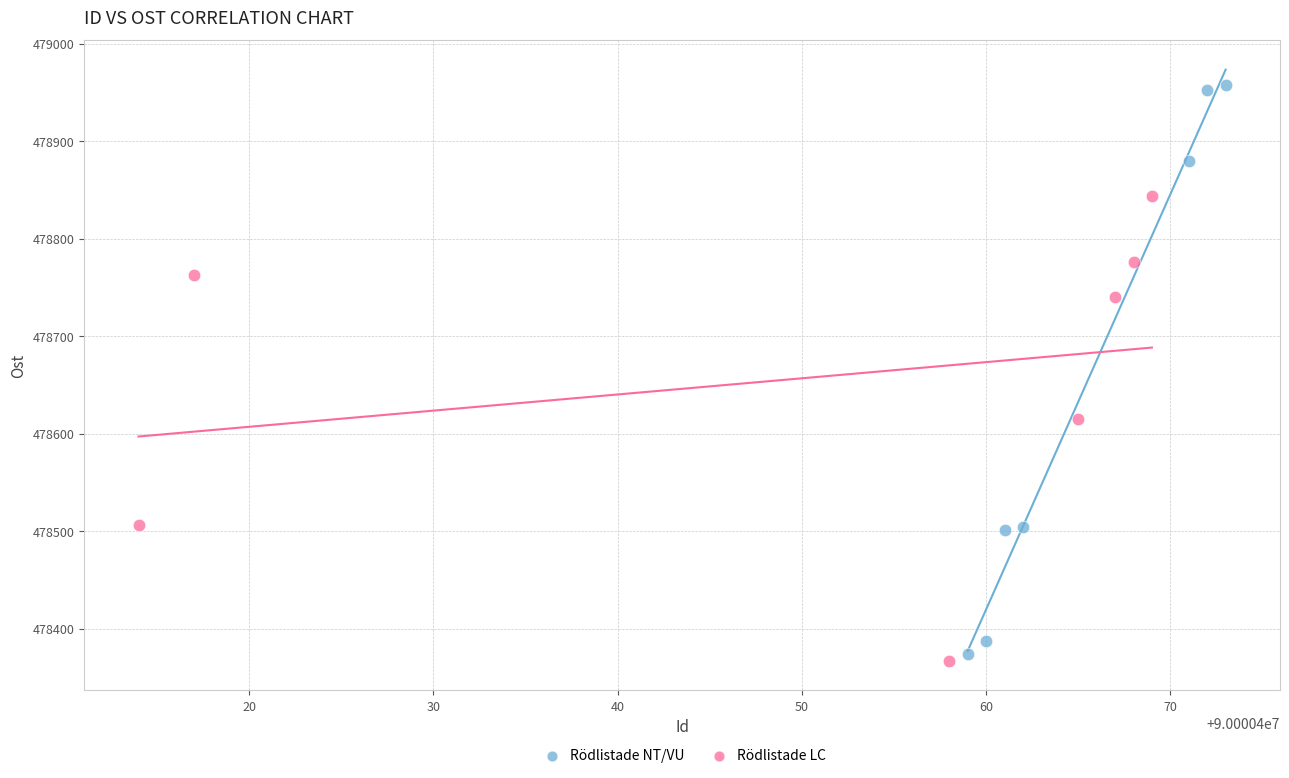

Which series reaches the maximum Y coordinate?

Rödlistade NT/VU